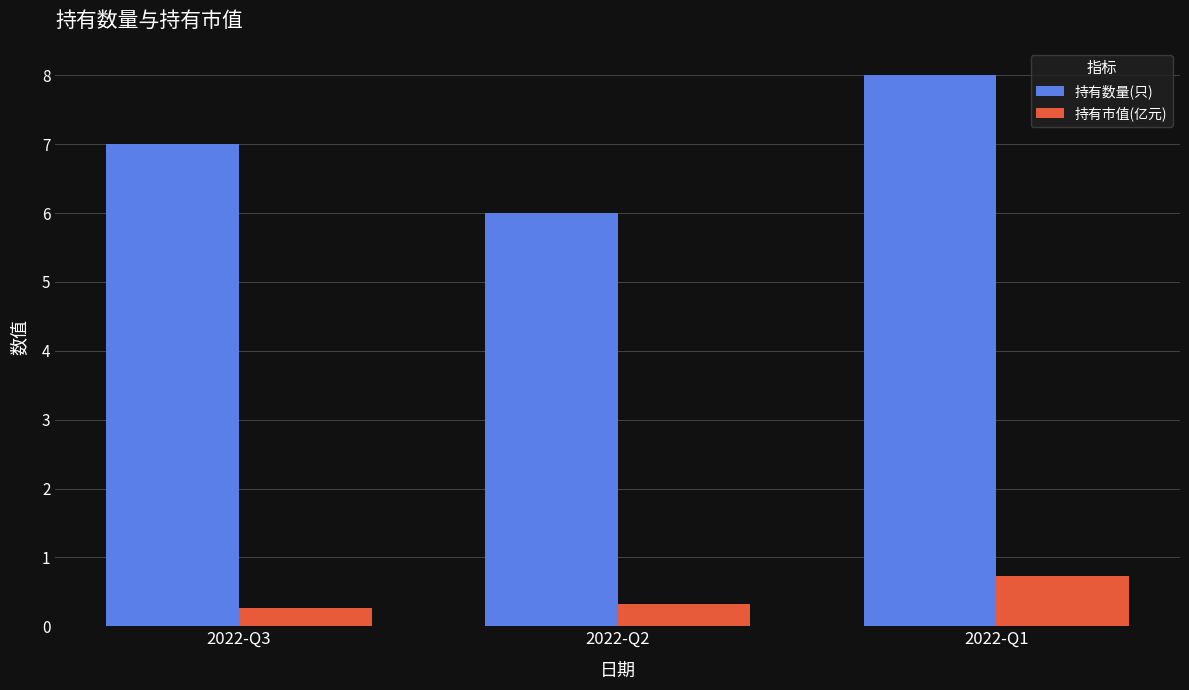

At which label does 持有市值(亿元) reach its peak?

2022-Q1